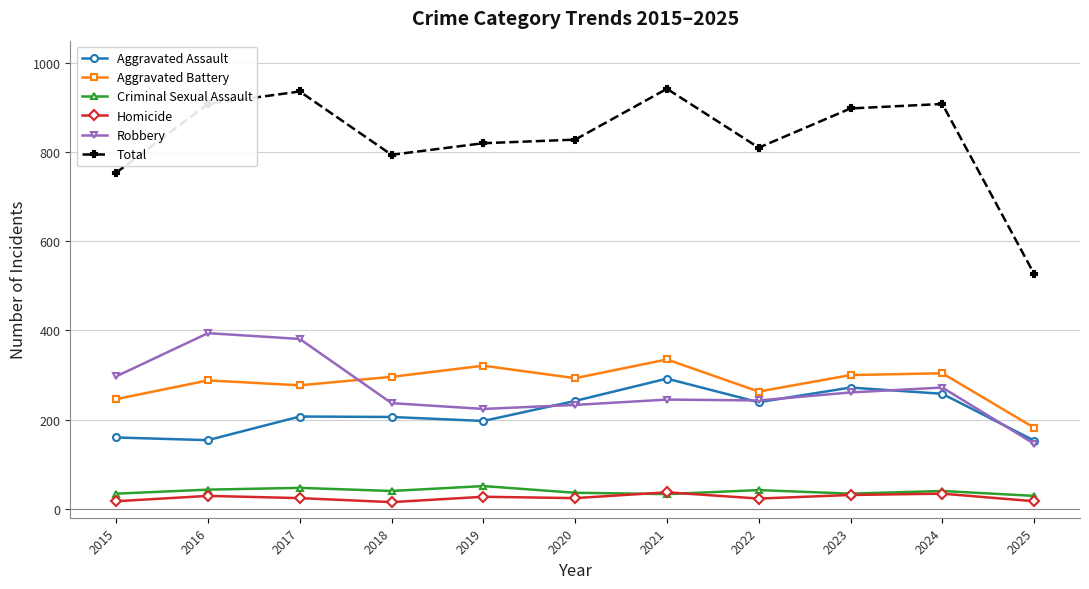

True or false: Aggravated Battery and Aggravated Assault intersect in this chart.

False